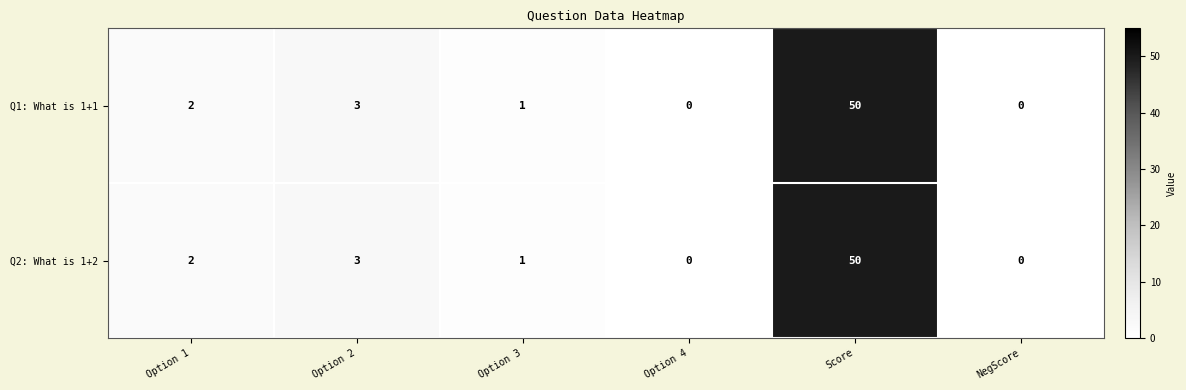

At which category is the sum across all series the highest?

Score